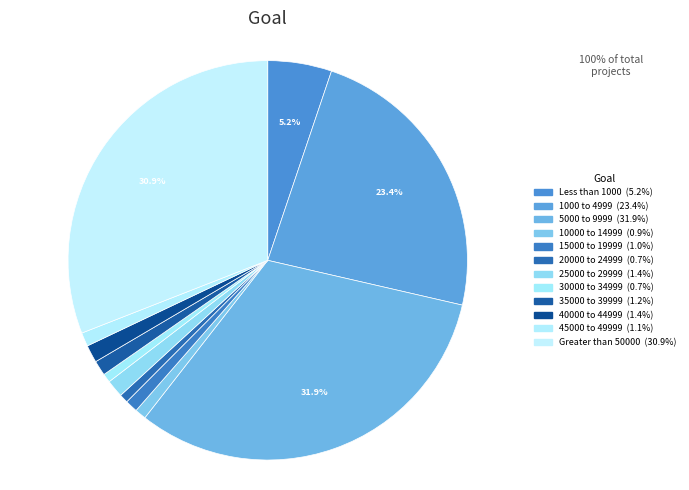

How much of the chart is everything except 20000 to 24999?

99.3%